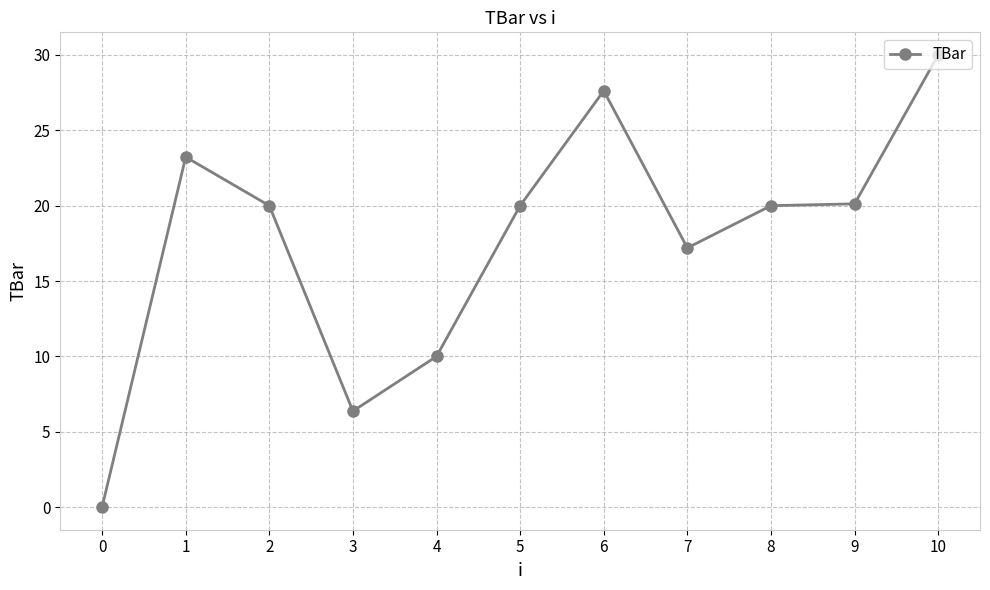

What is the average value?

17.7